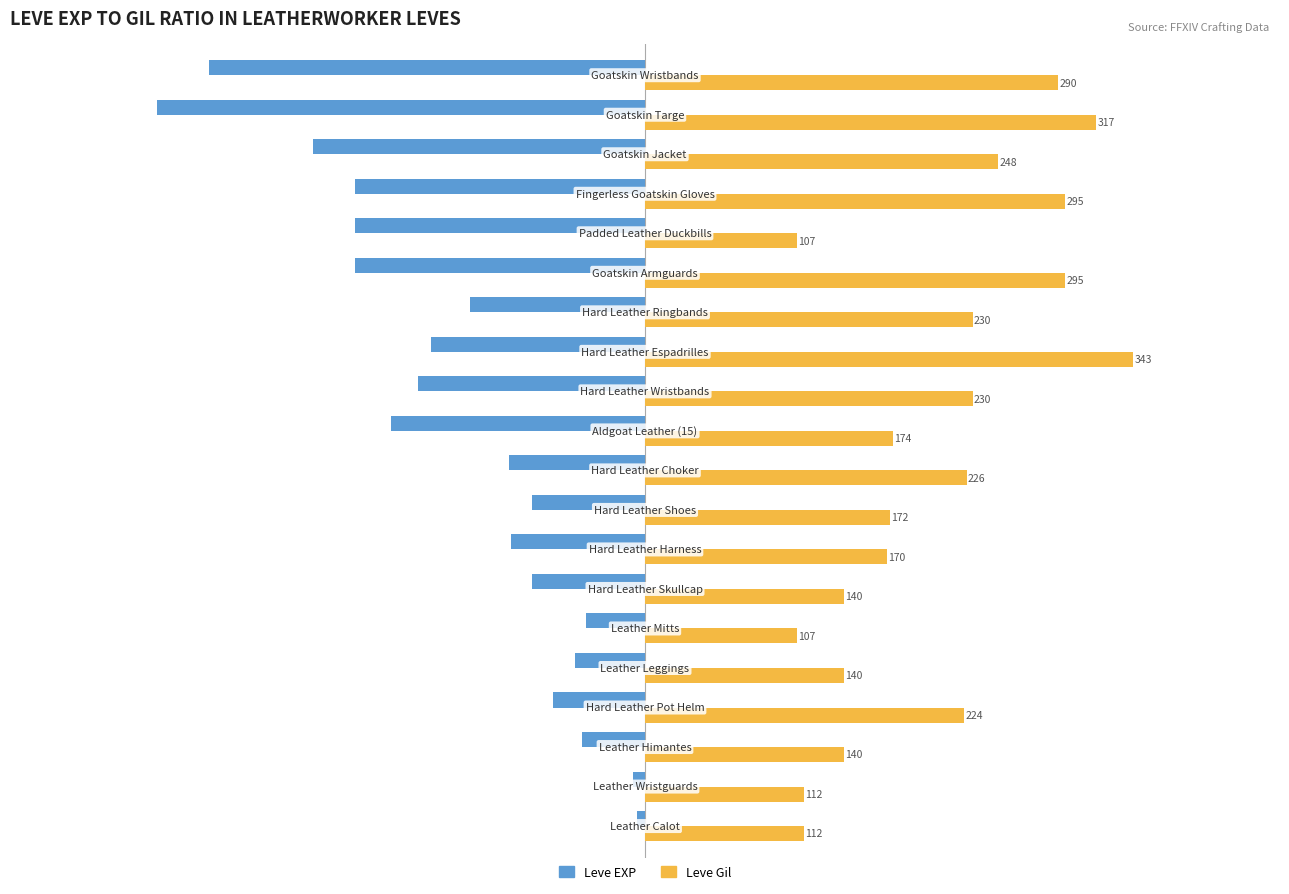

What are all the series names shown in the legend?

Leve EXP, Leve Gil